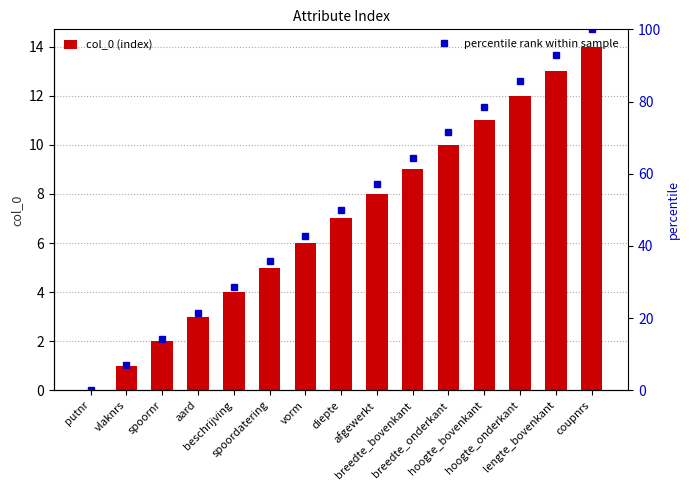

How many values in the percentile rank within sample series exceed 50?

7